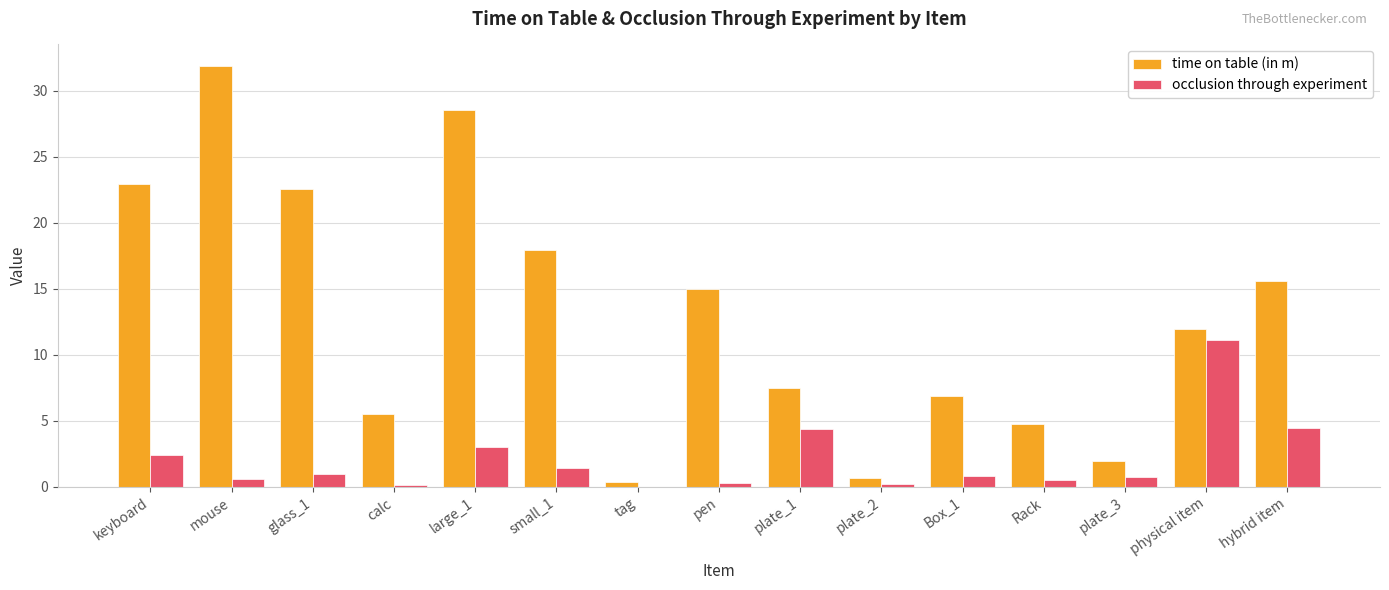

Is the value of occlusion through experiment at hybrid item greater than the value of time on table (in m) at keyboard?

No